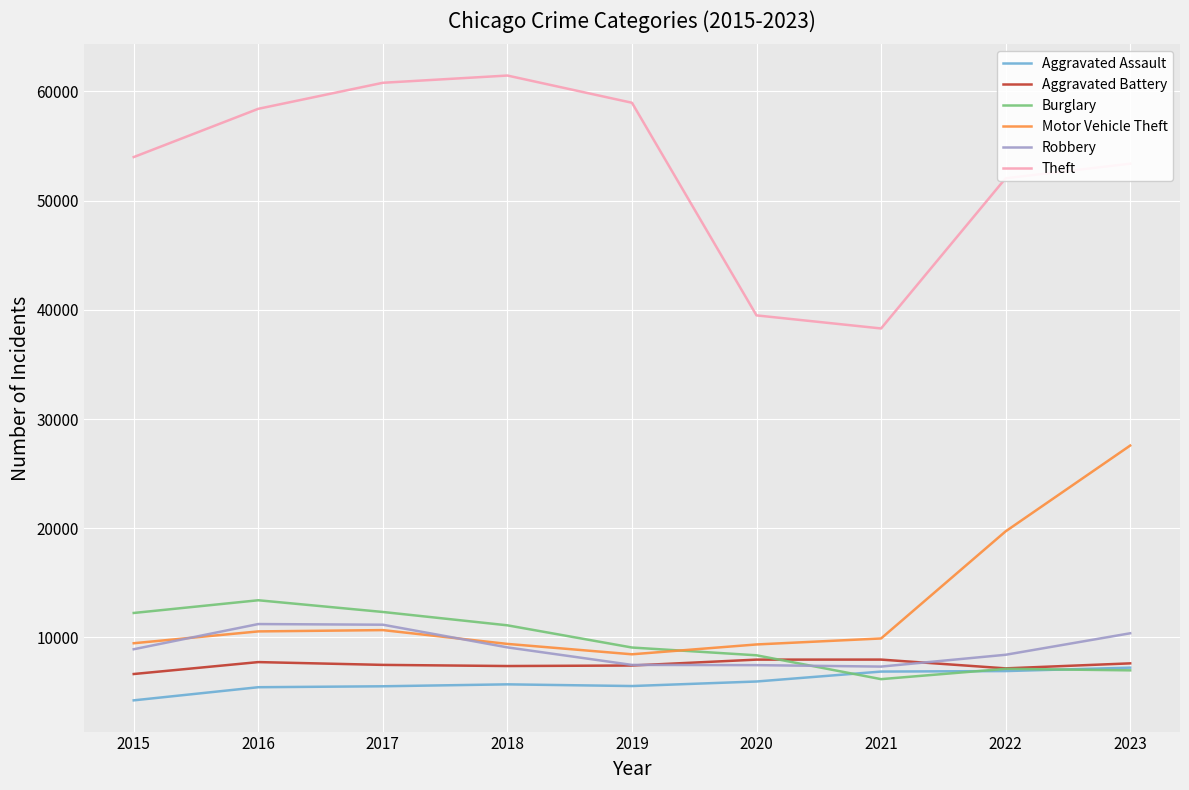

Which series has the widest spread of values?

Theft